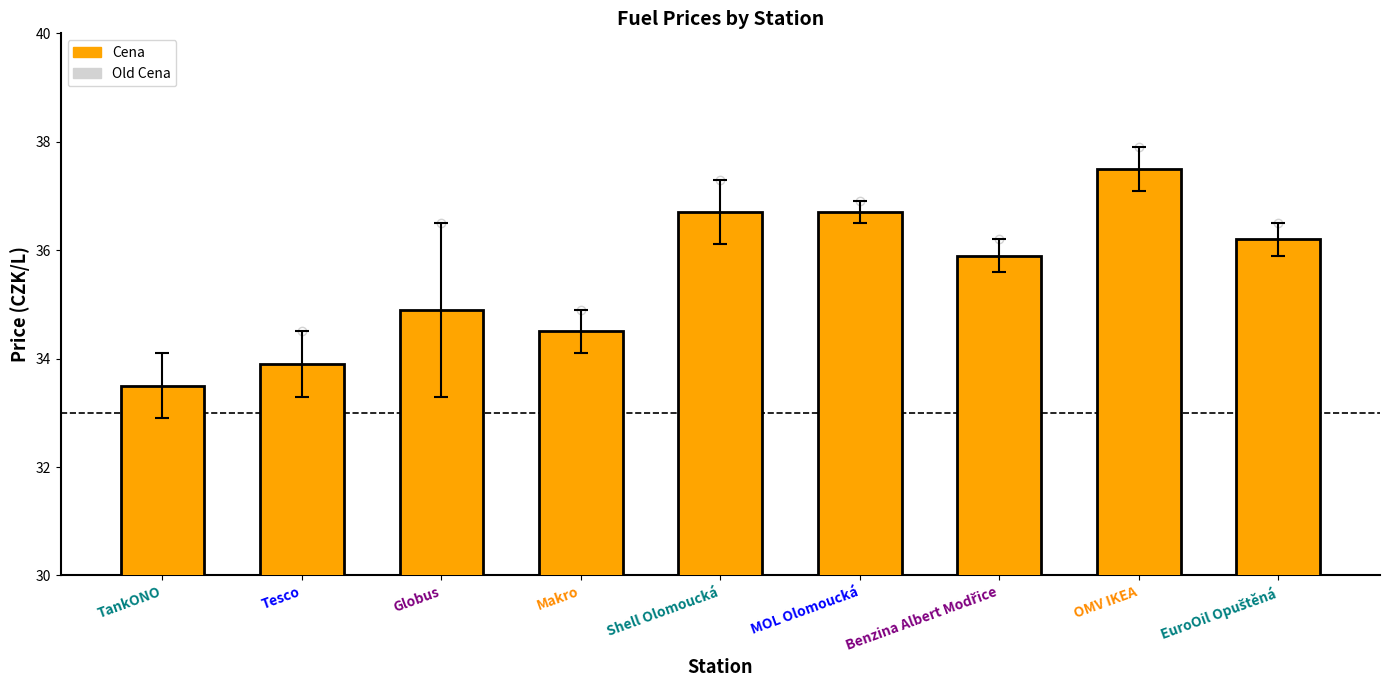

Which has a higher value, Tesco or Globus?

Globus